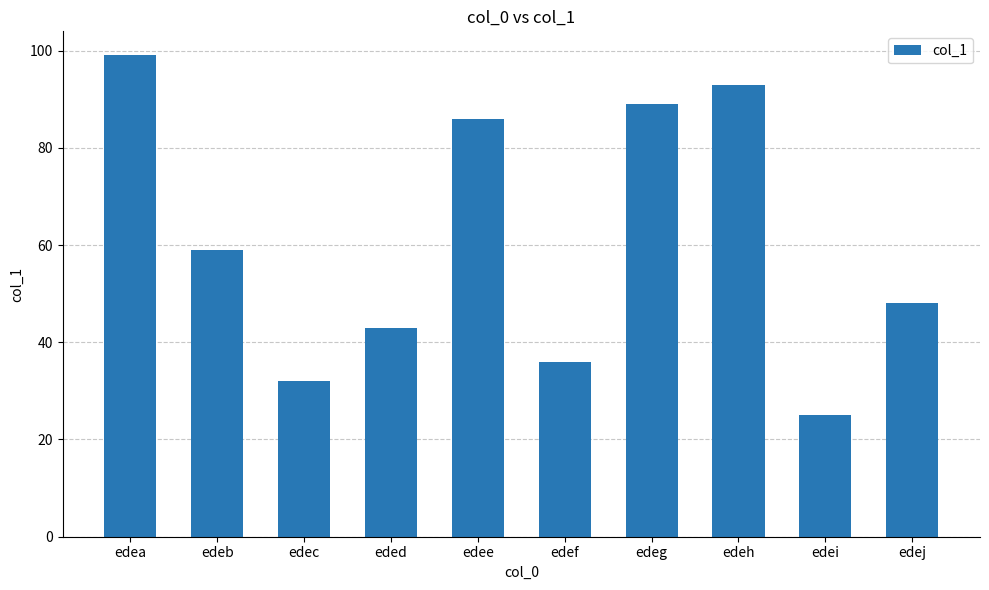

At which category does the chart reach its peak across all series?

edea